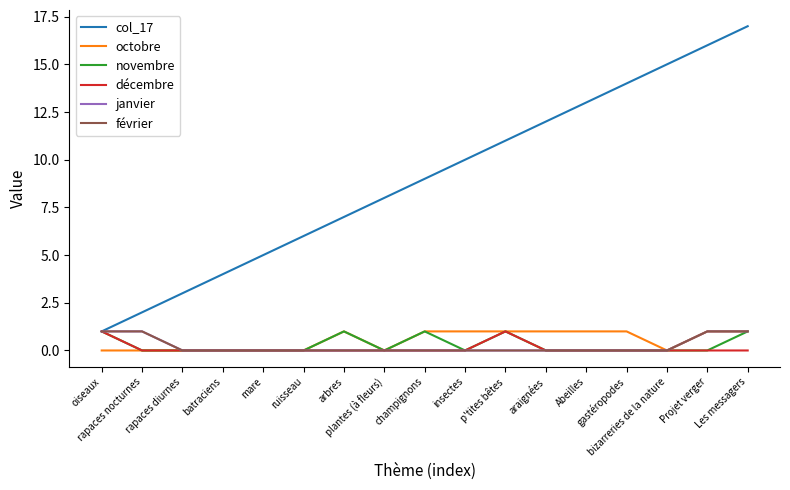

Does the chart display data point markers on the line(s)?

No